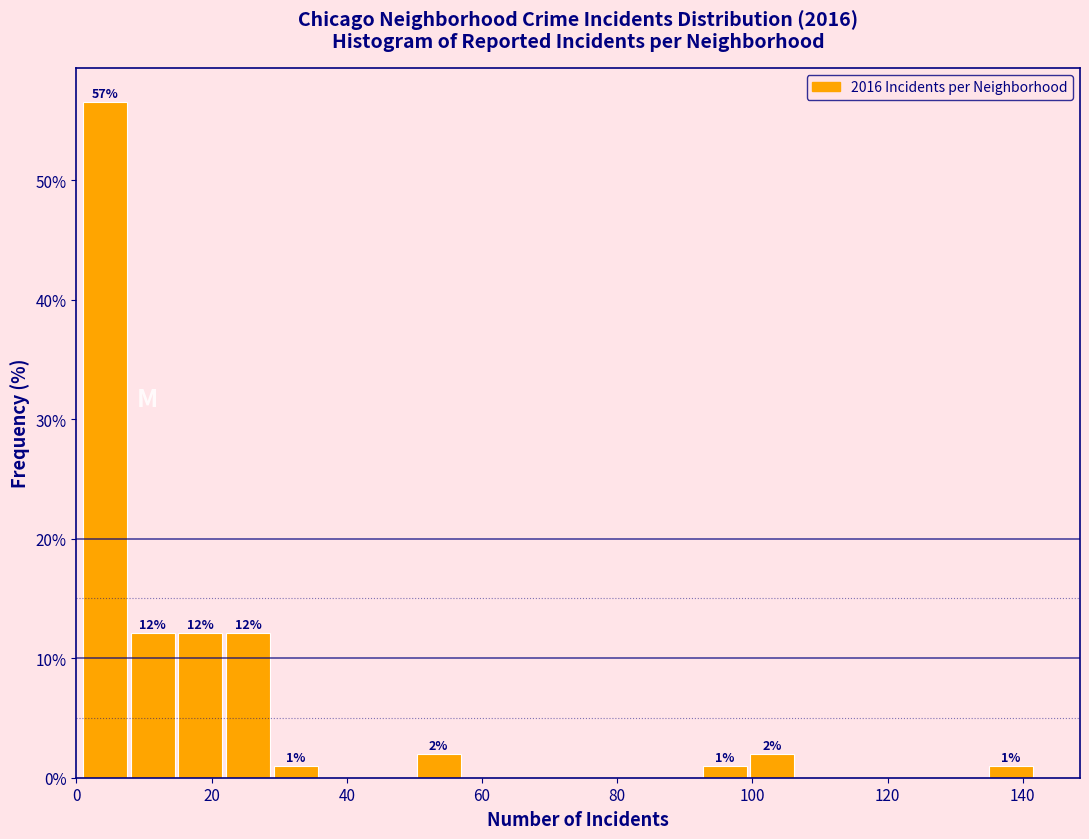

Around what value on the x-axis is the tallest bar? Give the approximate position of its centre, as read against the axis.

4